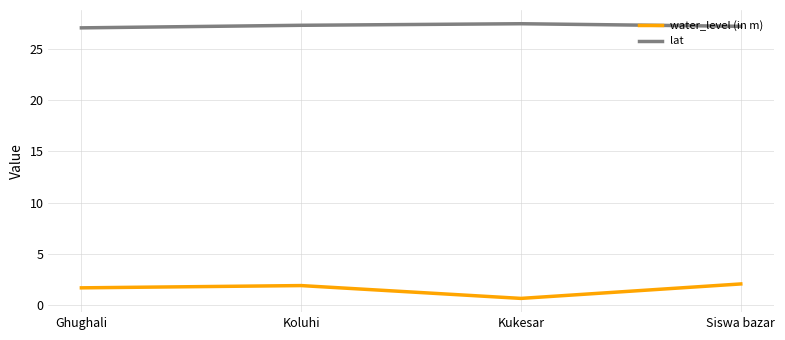

What is the maximum value for lat?

27.5